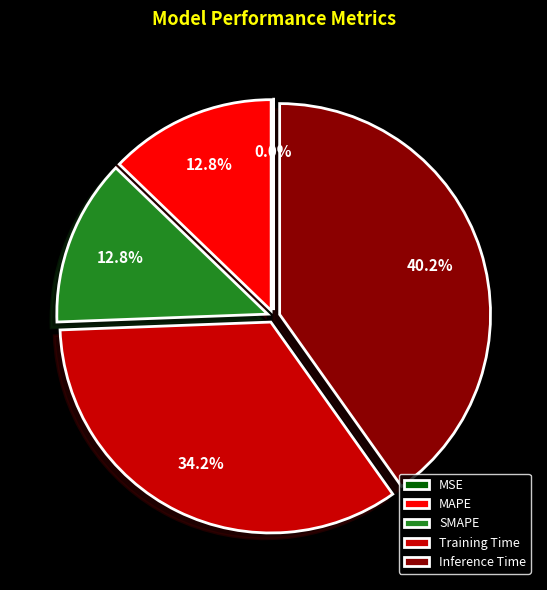

Between SMAPE and Inference Time, which is larger?

Inference Time